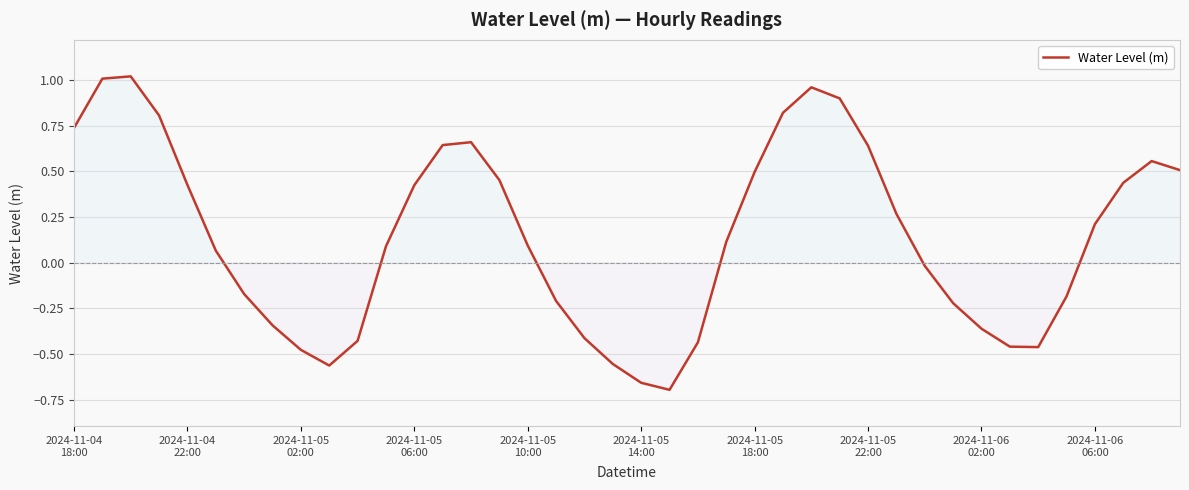

What is the difference between the maximum and minimum values?

1.7